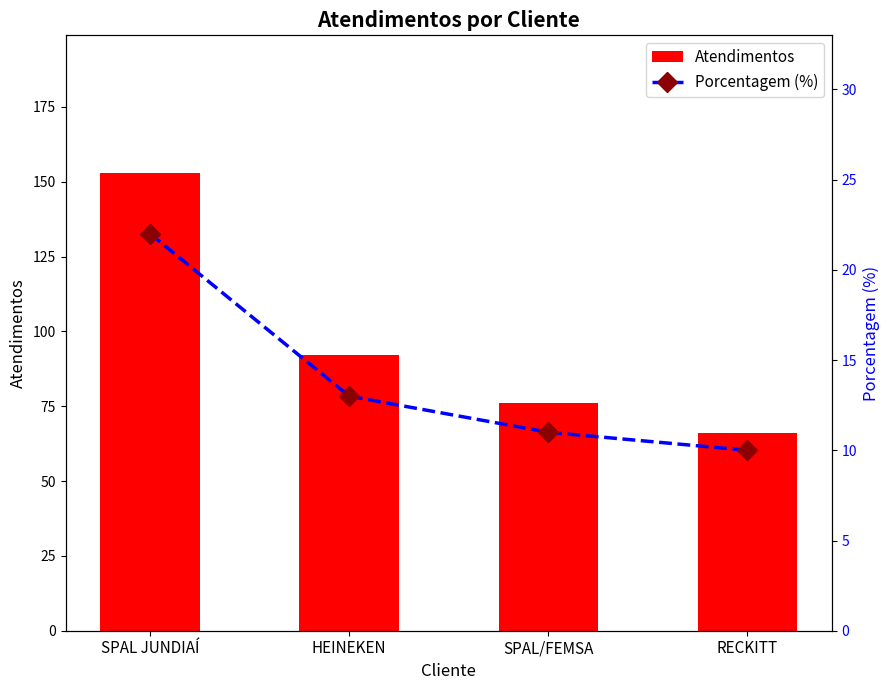

What is the sum of all porcentagem values?

56